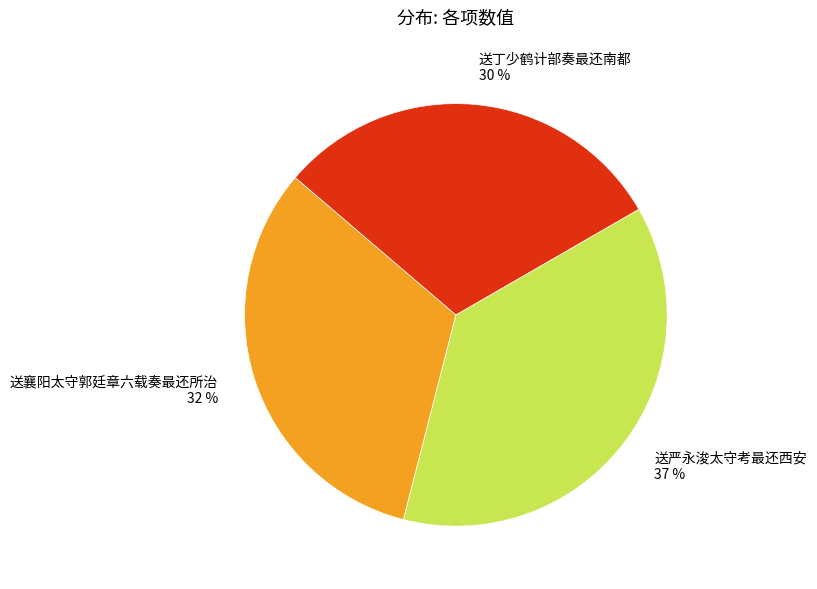

To the nearest percent, what is the average slice percentage?

33%